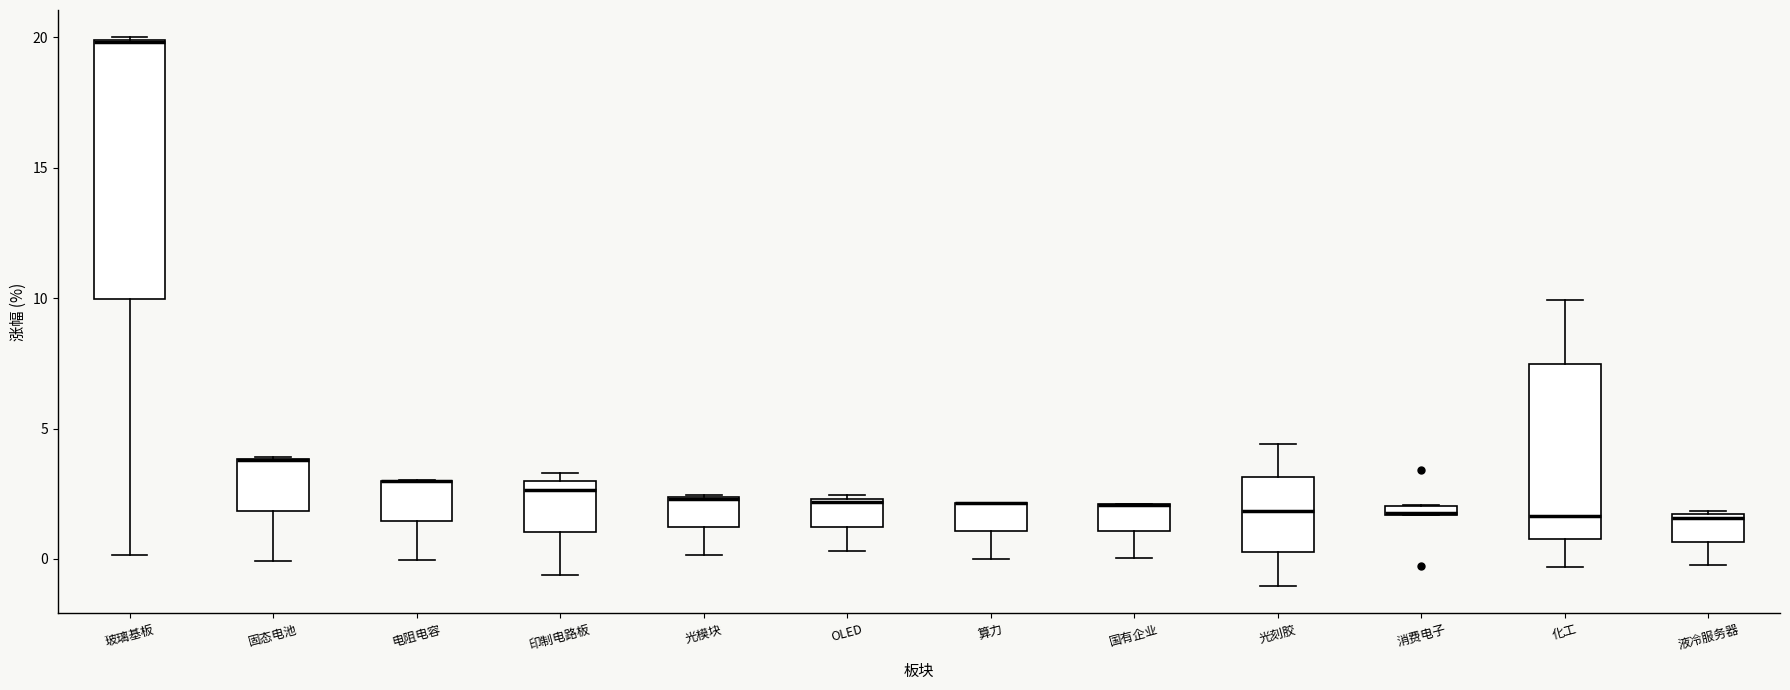

Which box is the tallest, from its lower edge to its upper edge?

玻璃基板